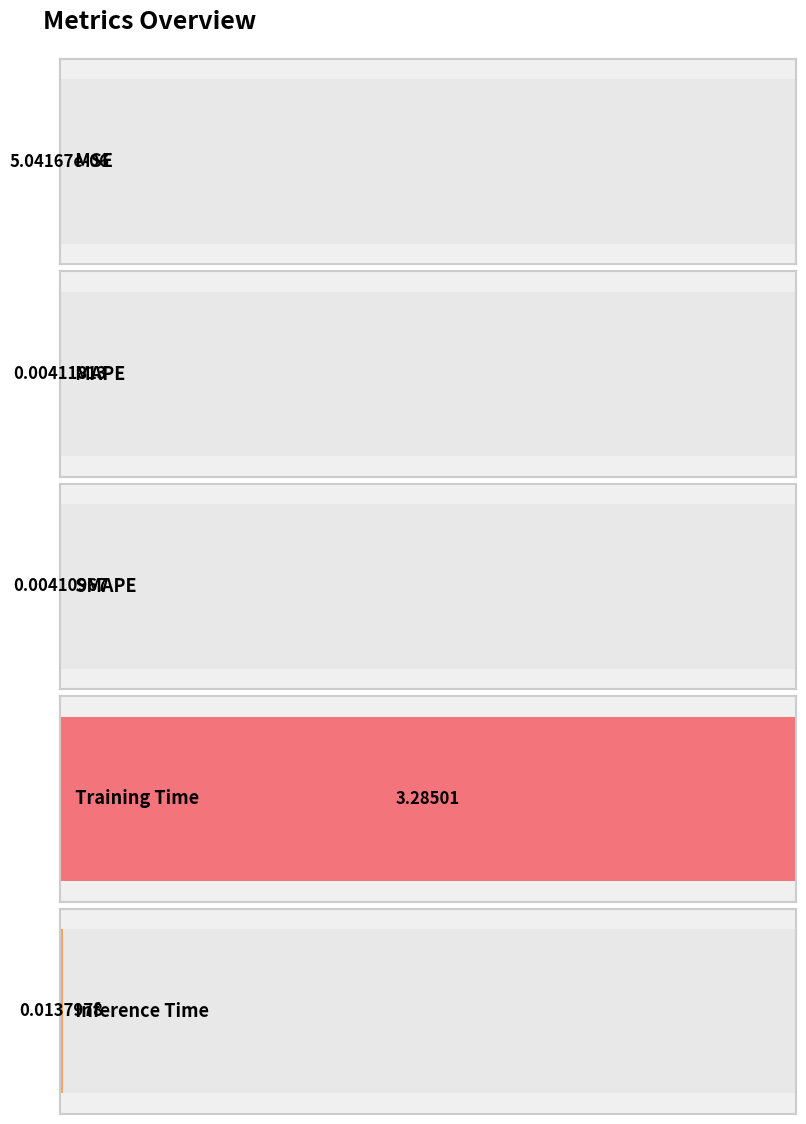

Does the chart contain any negative values?

No